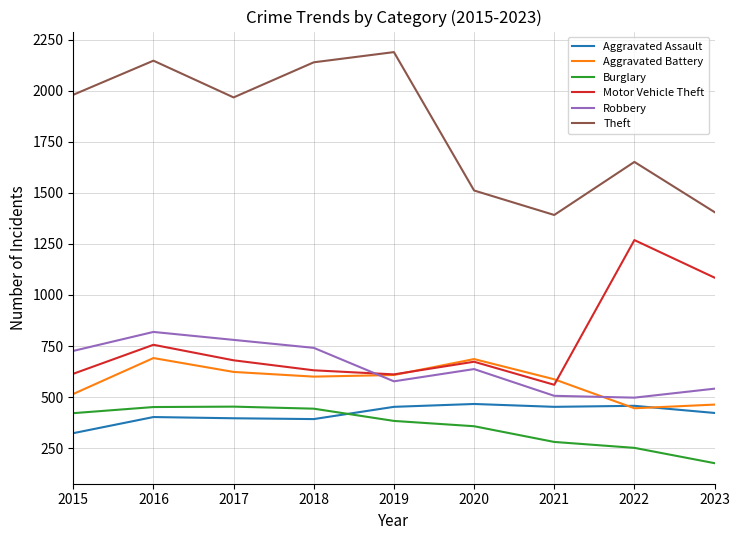

What is the minimum value shown in the chart?

176